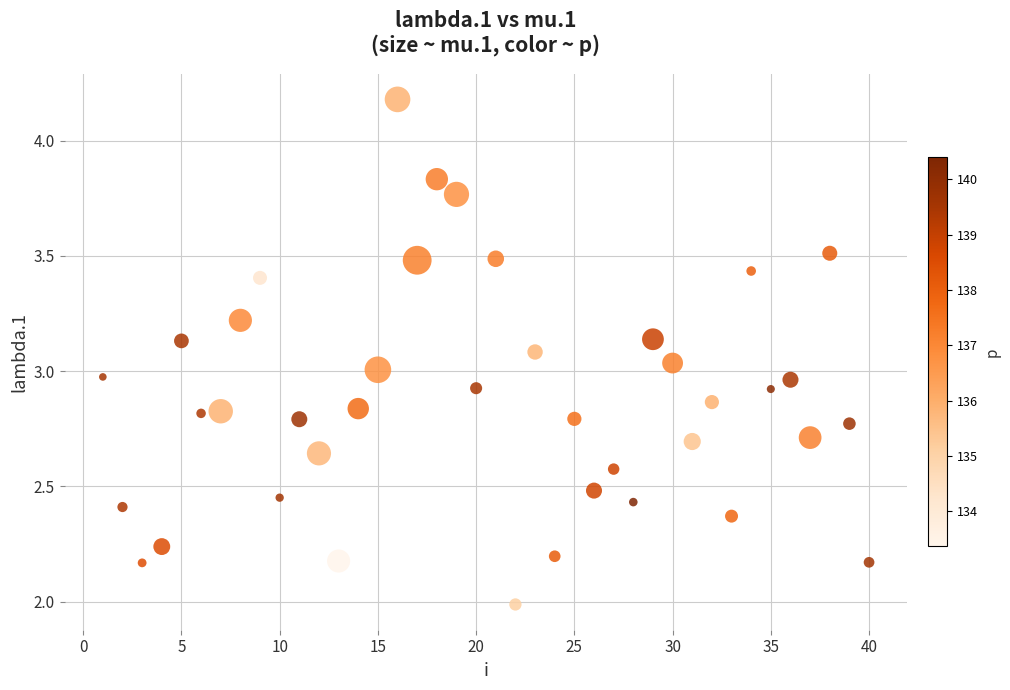

What is the range of X values (max minus min)?

39.0